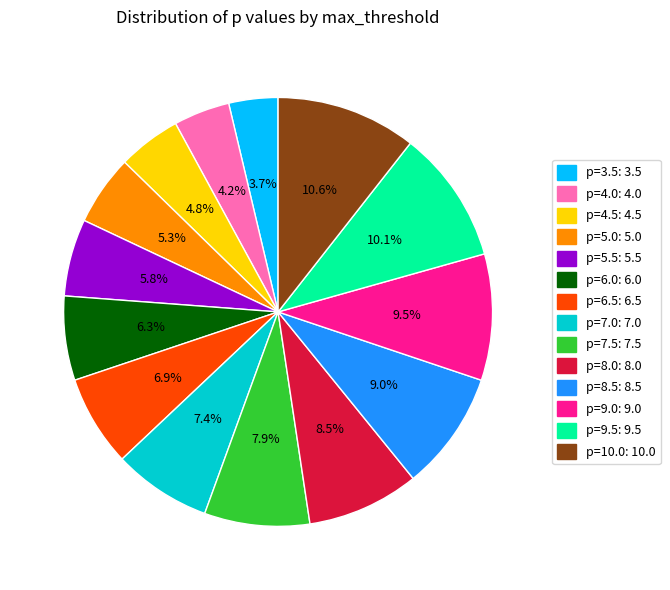

Count the number of slices in the pie.

14